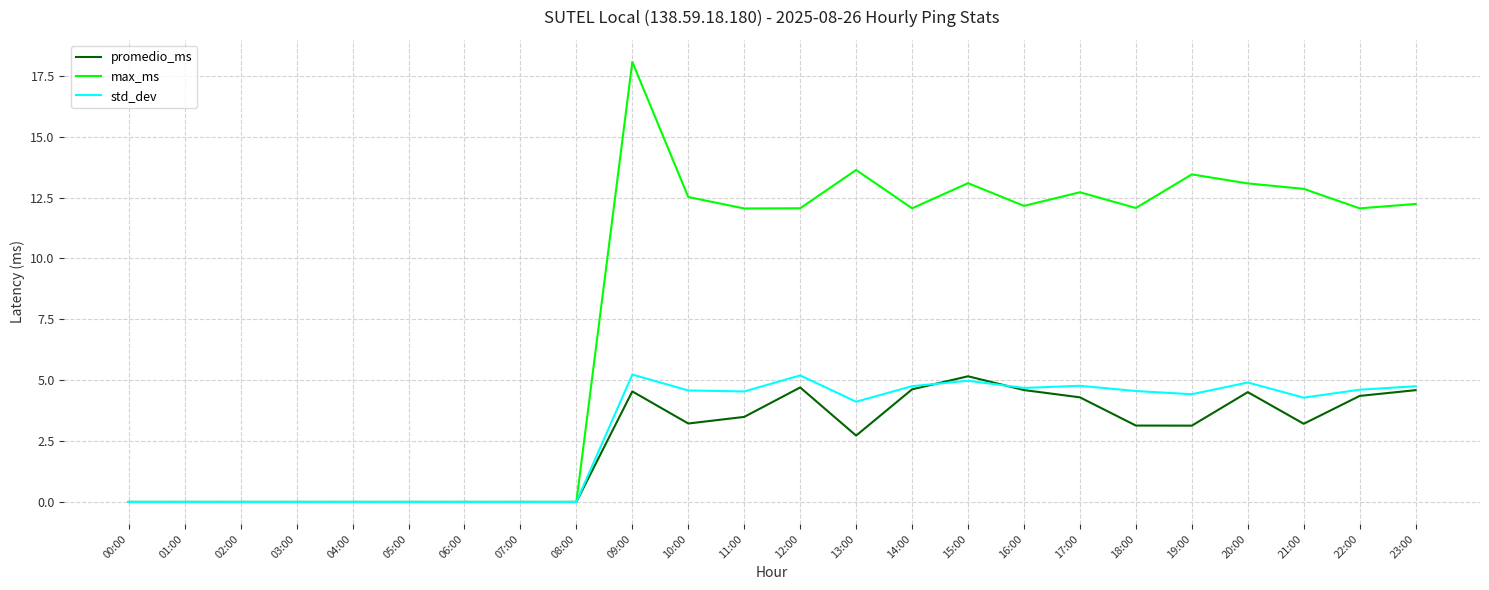

Is it true that promedio_ms equals 3.4 at 00:00?

False